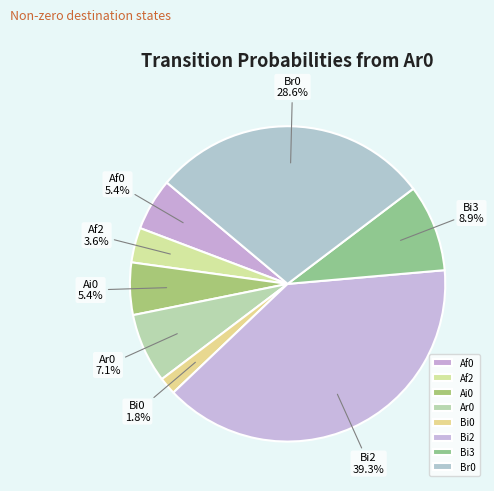

Is there a majority slice in this chart?

No